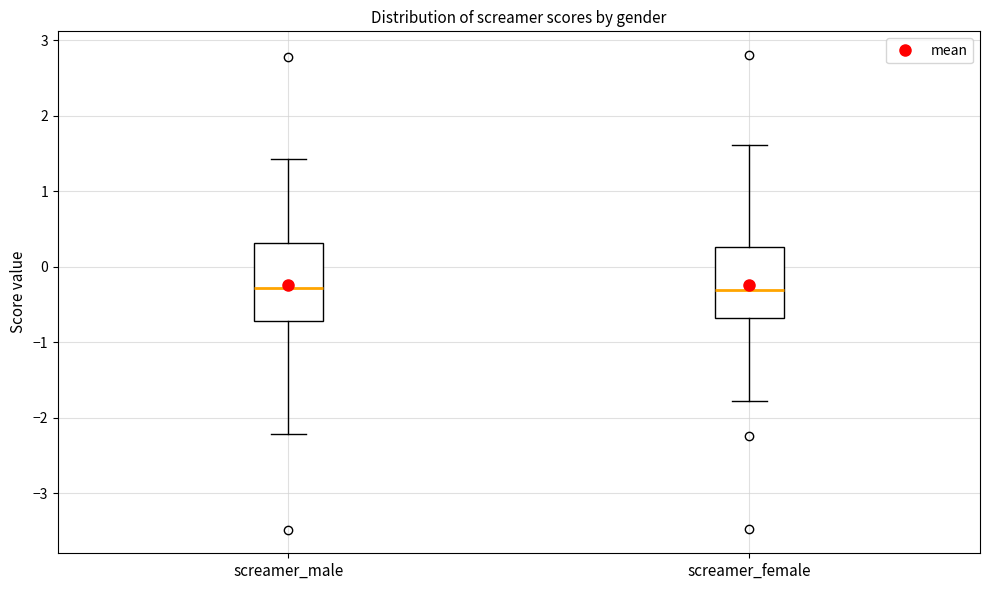

Reading left to right, transcribe this box plot: for each box, give where its median line is, the range the box spans, and where its two whiskers end, as read against the y-axis. The values are not printed on the chart, so give them approximately, as read against the axis.

screamer_male: median -0.3, box -0.7 to 0.3, whiskers -2.2 to 1.4
screamer_female: median -0.3, box -0.7 to 0.3, whiskers -1.8 to 1.6